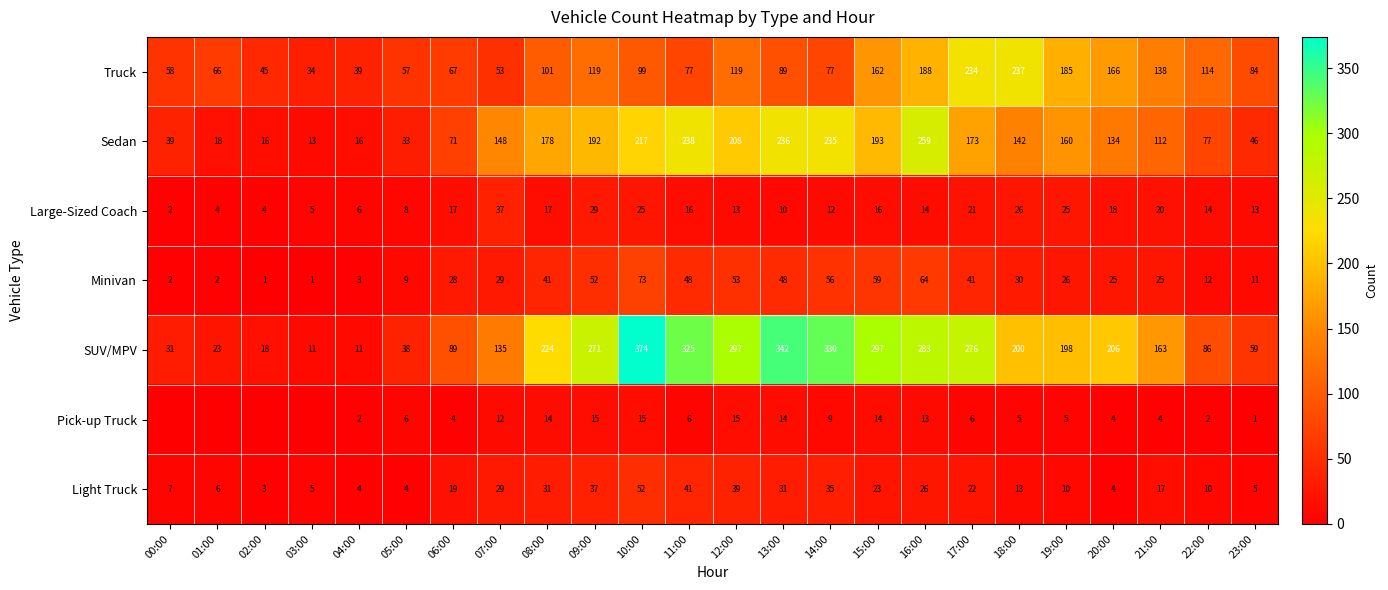

What is the difference between the maximum and minimum values in the Light Truck series?

49